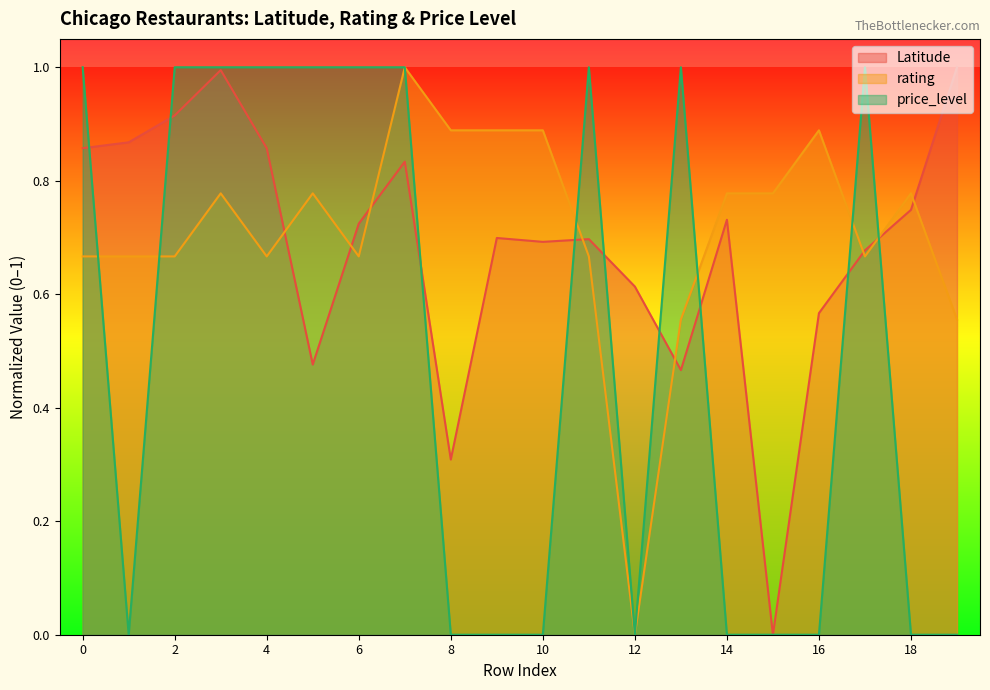

Reading right to left, what are all the values shown in this chart?

Latitude: 1.0	0.7	0.7	0.6	0.0	0.7	0.5	0.6	0.7	0.7	0.7	0.3	0.8	0.7	0.5	0.9	1.0	0.9	0.9	0.9
rating: 0.6	0.8	0.7	0.9	0.8	0.8	0.6	0.0	0.7	0.9	0.9	0.9	1.0	0.7	0.8	0.7	0.8	0.7	0.7	0.7
price_level: 0.0	0.0	1.0	0.0	0.0	0.0	1.0	0.0	1.0	0.0	0.0	0.0	1.0	1.0	1.0	1.0	1.0	1.0	0.0	1.0